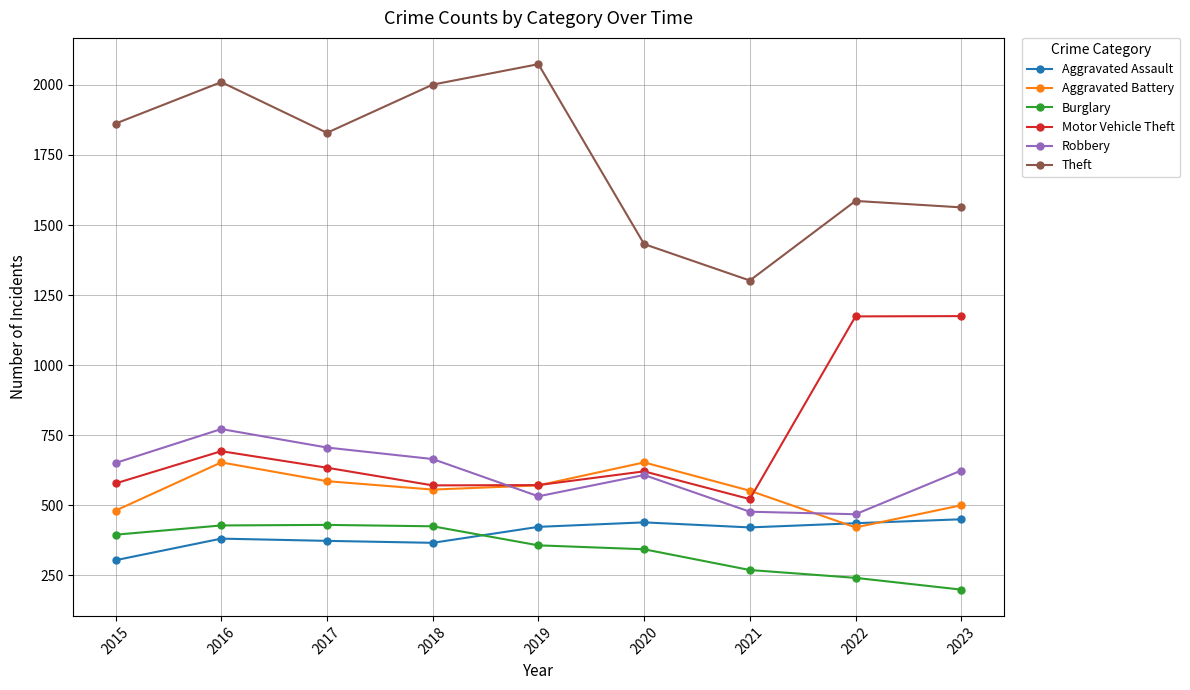

True or false: Motor Vehicle Theft has more than 1 interior local peaks.

True